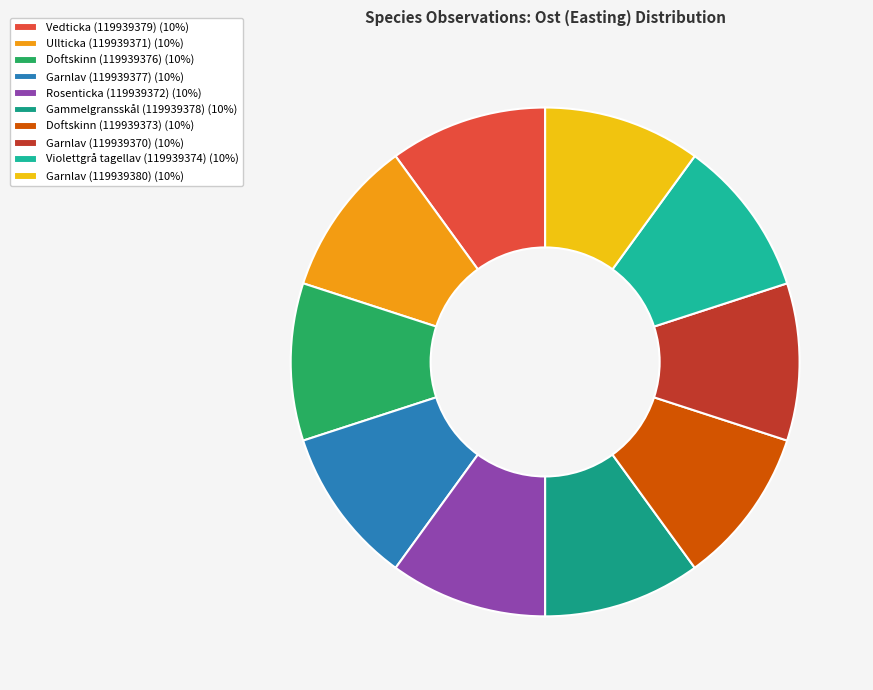

Combined, do Ullticka (119939371) and Vedticka (119939379) account for over 50%?

No